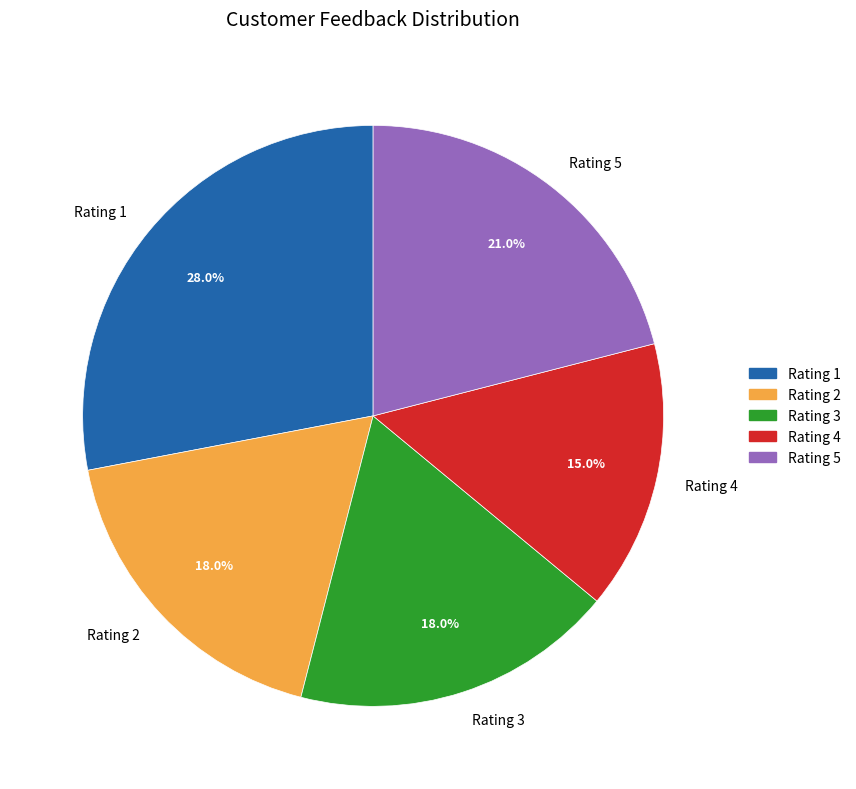

Approximately how many times larger is the value at Rating 2 compared to Rating 5?

0.9